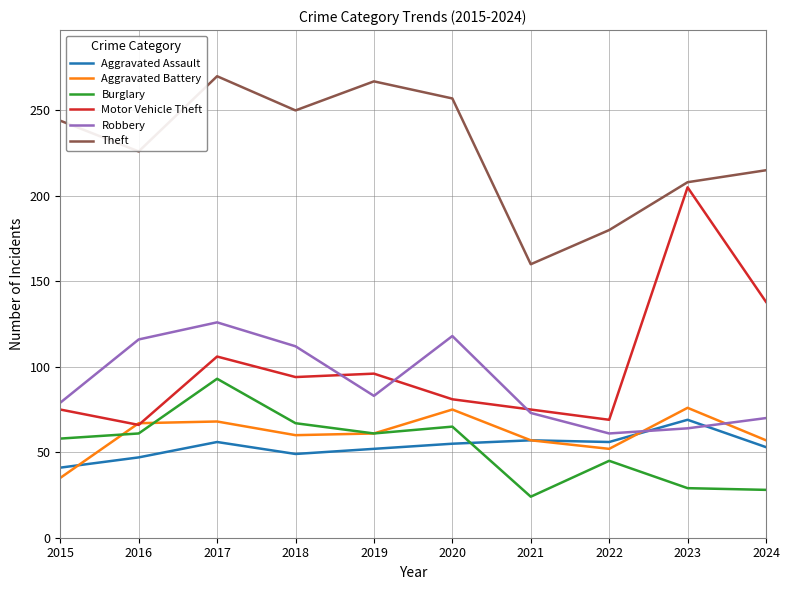

Is it true that Robbery equals 70 at 2017?

False